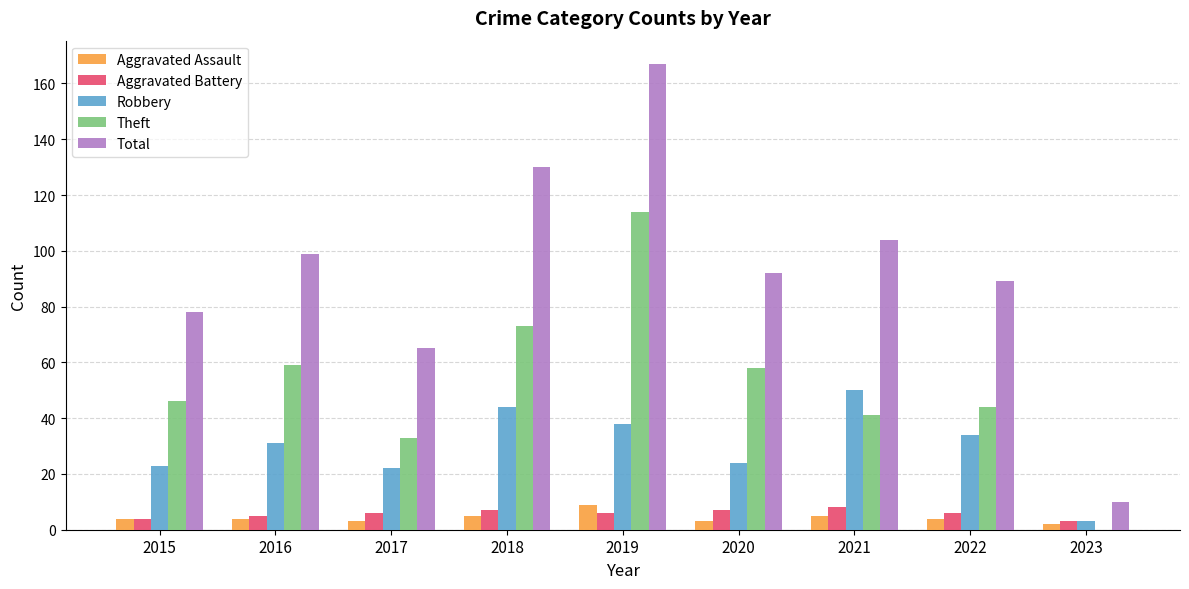

What are all the series names shown in the legend?

Aggravated Assault, Aggravated Battery, Robbery, Theft, Total